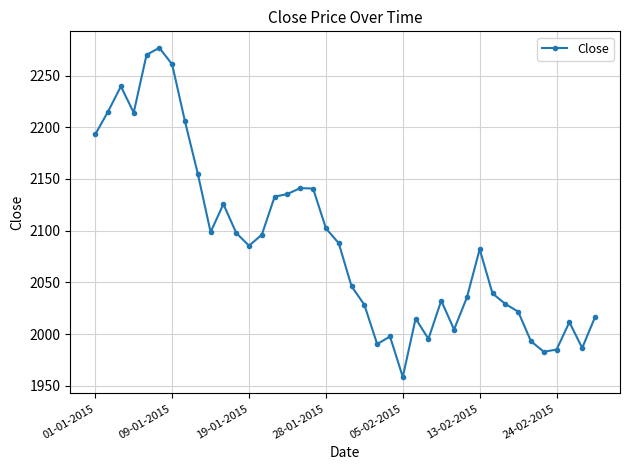

True or false: there are more than 0 points higher than both neighbors.

True